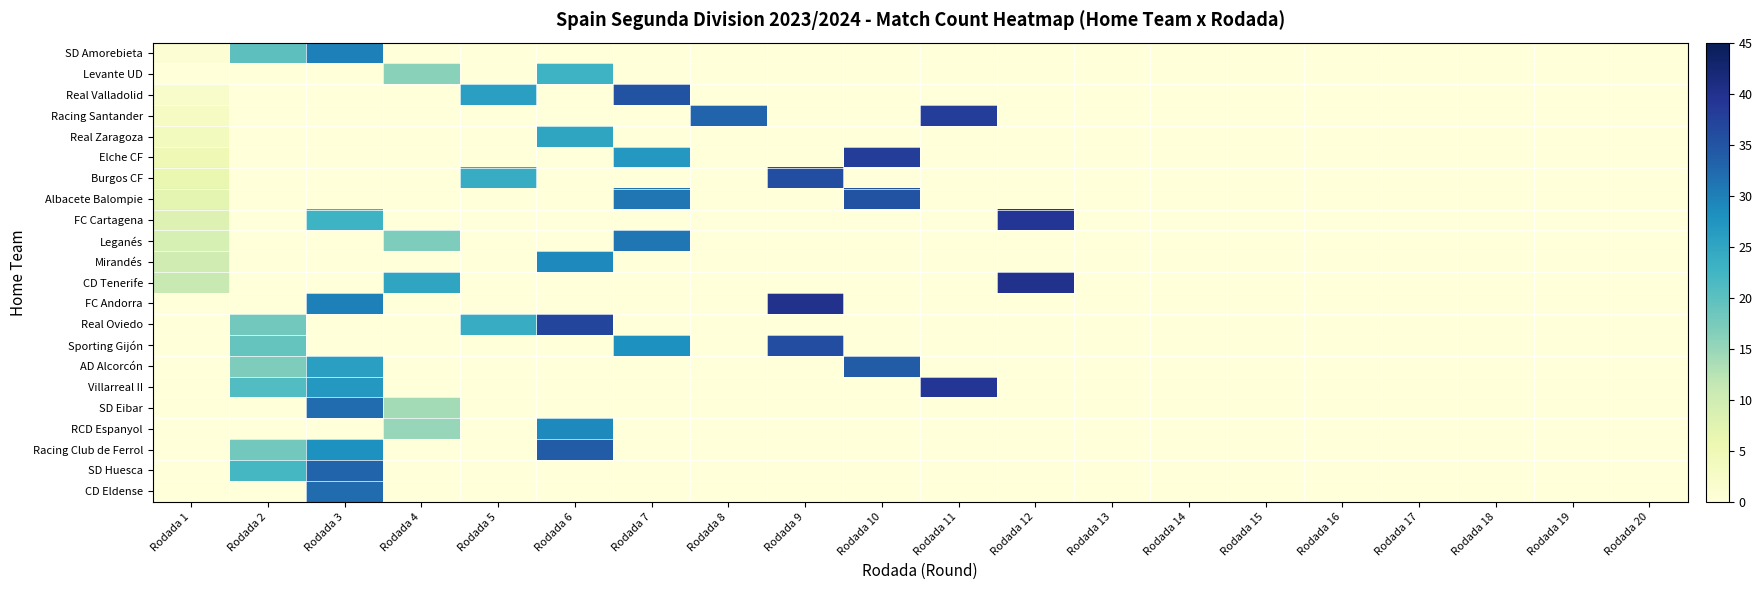

Between Rodada 9 and Rodada 12, which is larger?

Rodada 9